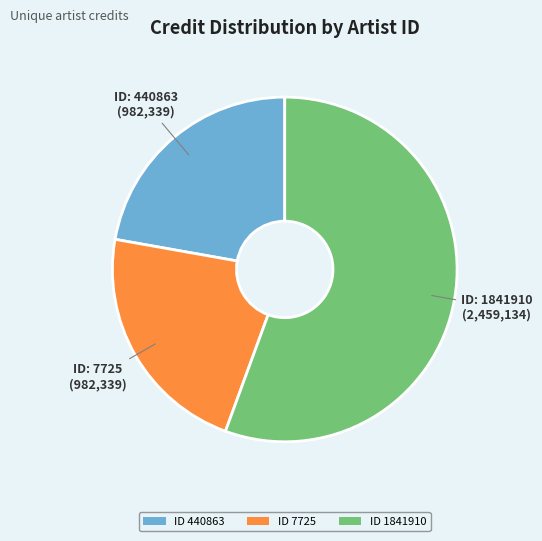

Count the number of slices in the pie.

3